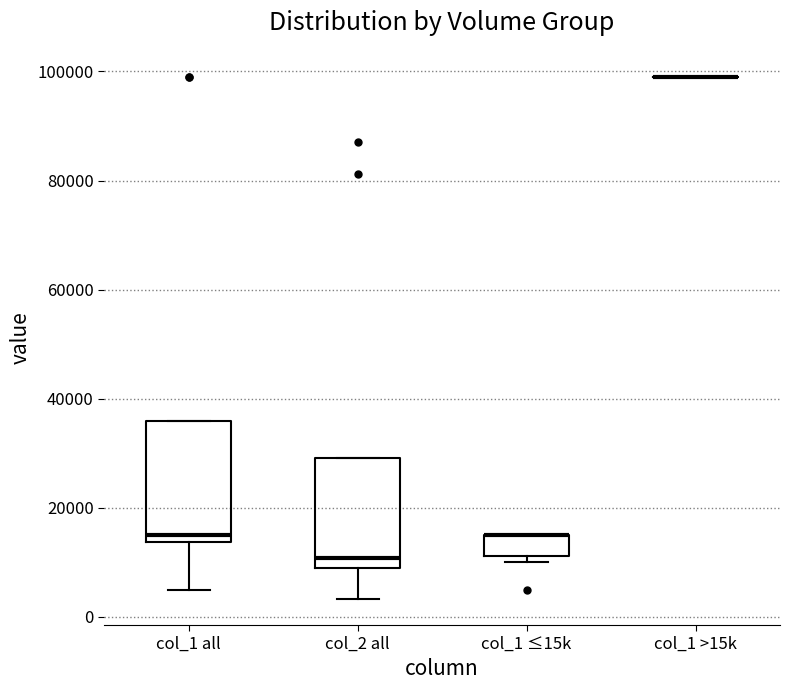

Where is the upper edge of the box for col_1 ≤15k on the y-axis? The values are not printed on the chart, so give them approximately, as read against the axis.

16000